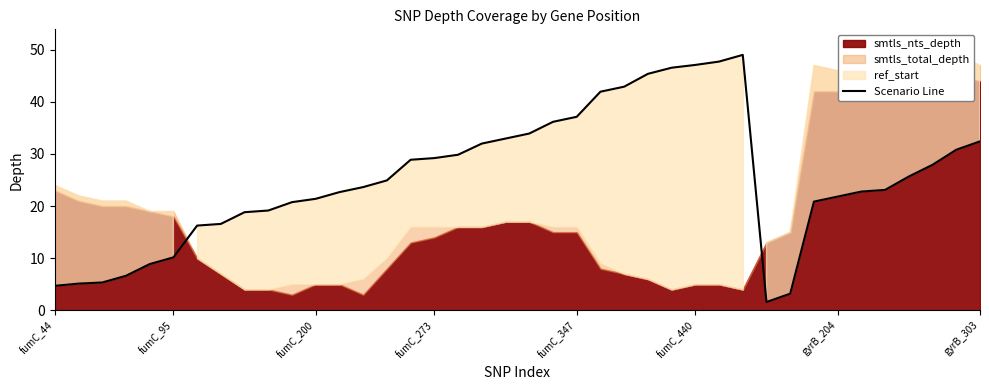

What is the label of the 39th point from the left?

38